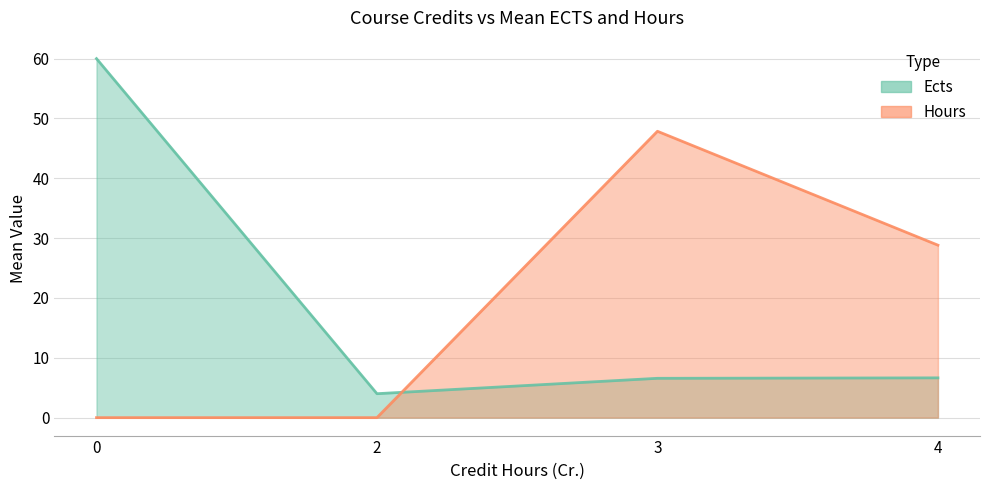

The value at 2 is 4.0. True or false?

True